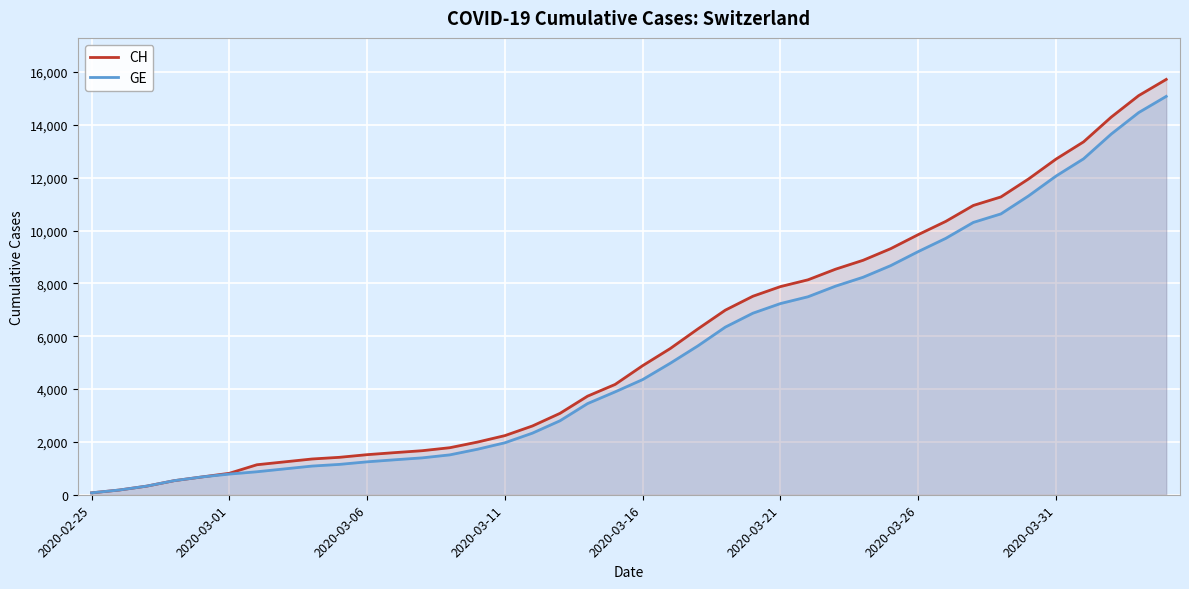

Which series has the widest spread of values?

CH